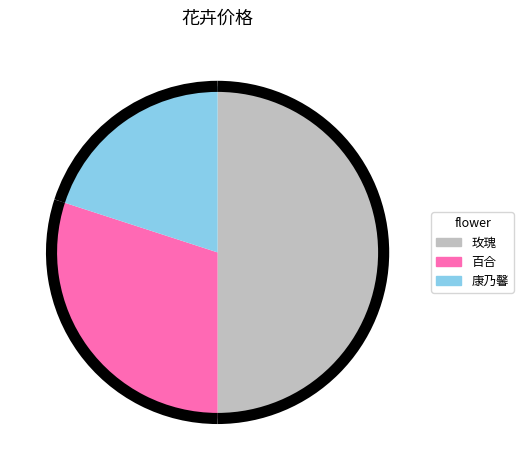

Which slice is the smallest?

康乃馨